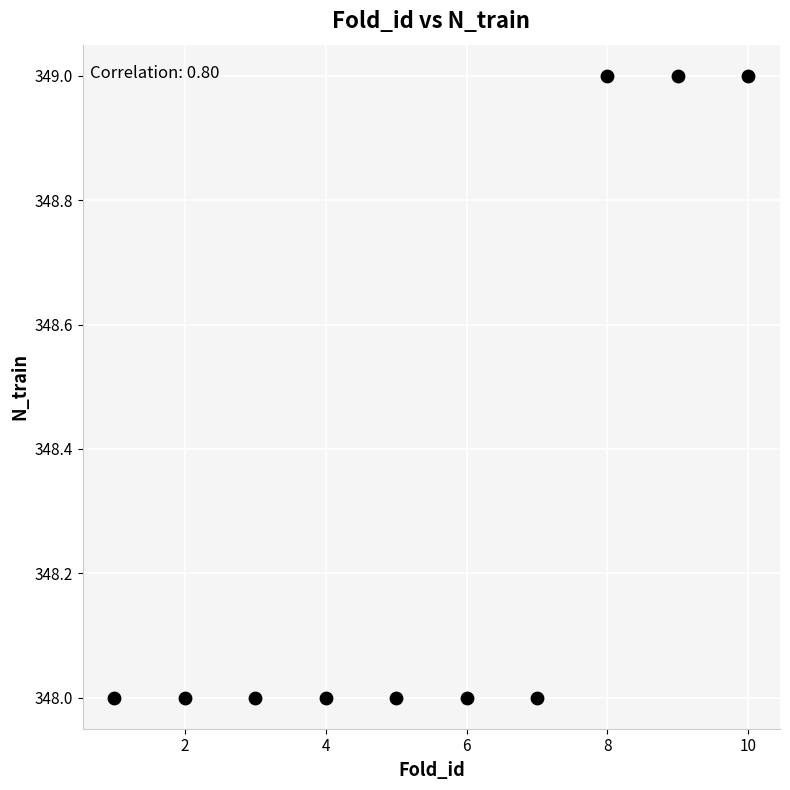

What is the range of X values (max minus min)?

9